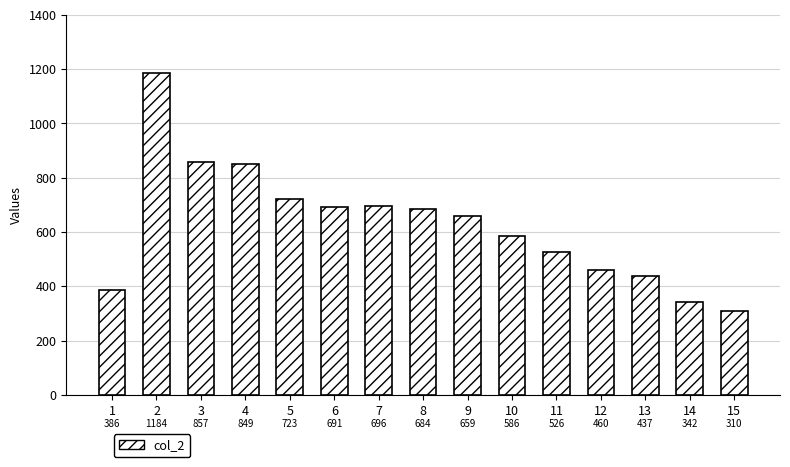

Are the bars horizontal?

No